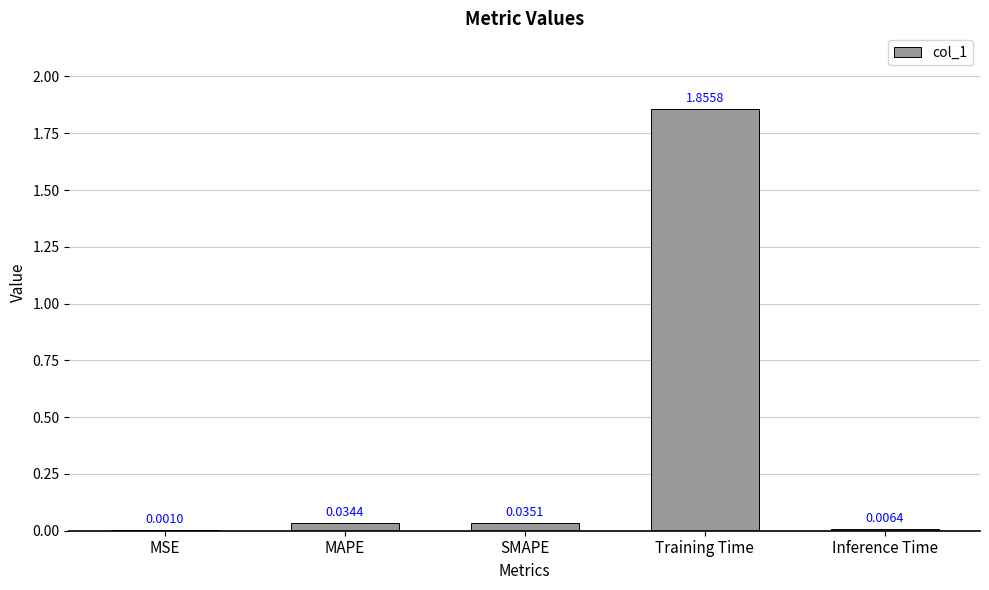

Which has a higher value, MSE or MAPE?

MAPE